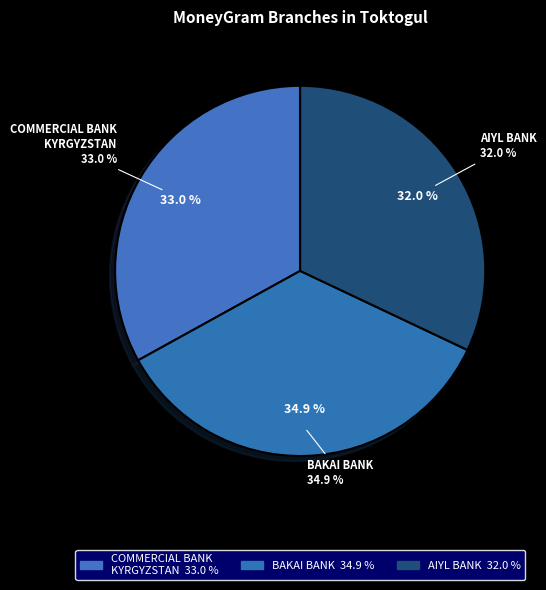

To the nearest percent, what is the average slice percentage?

33%